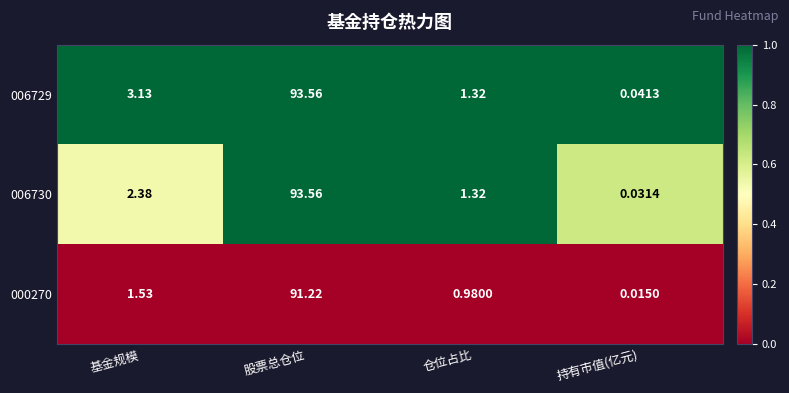

What is the total value across all series at 基金规模?

7.0